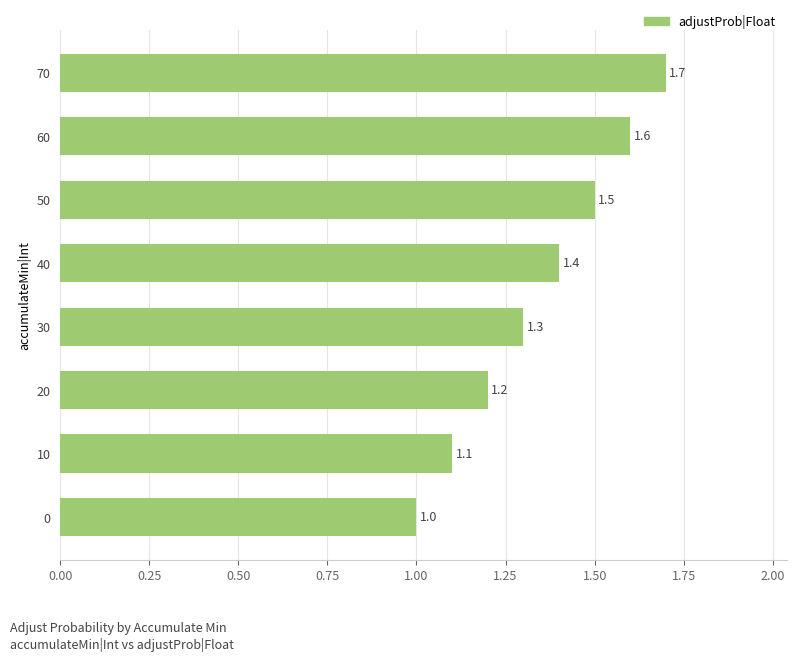

What is the ratio of the value at 60 to the value at 40?

1.1